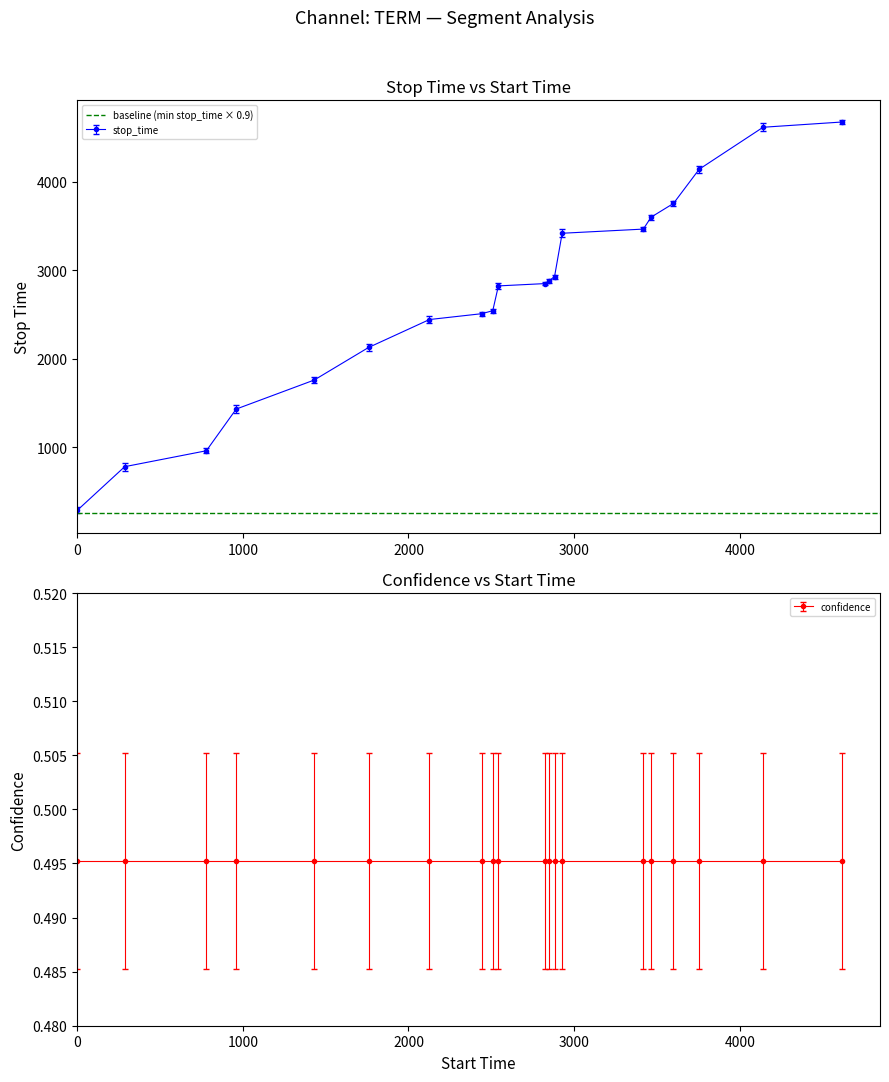

Count the number of categories in the chart.

20